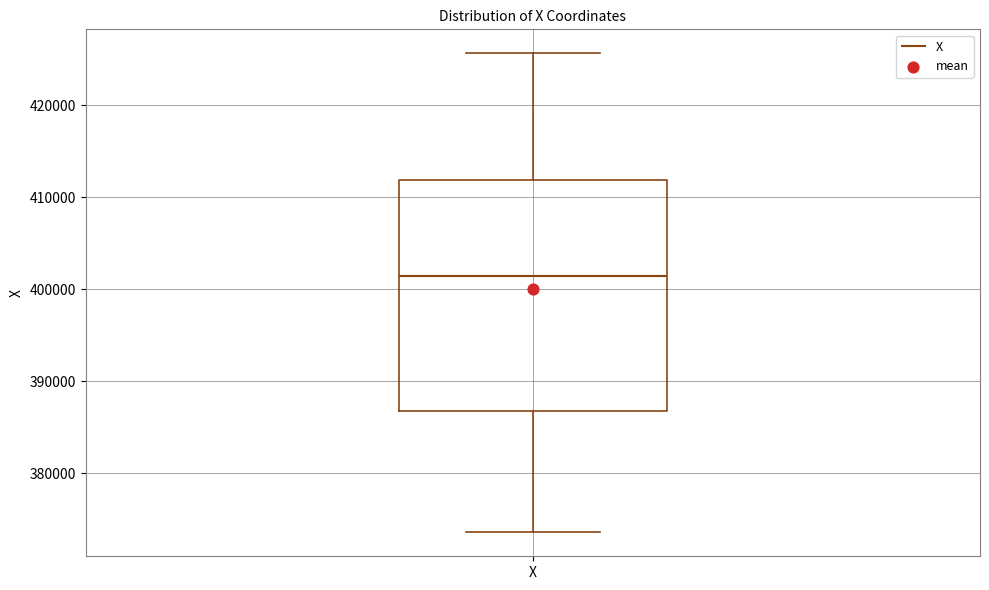

Where does the median line of the box for X sit on the y-axis? The values are not printed on the chart, so give them approximately, as read against the axis.

401000